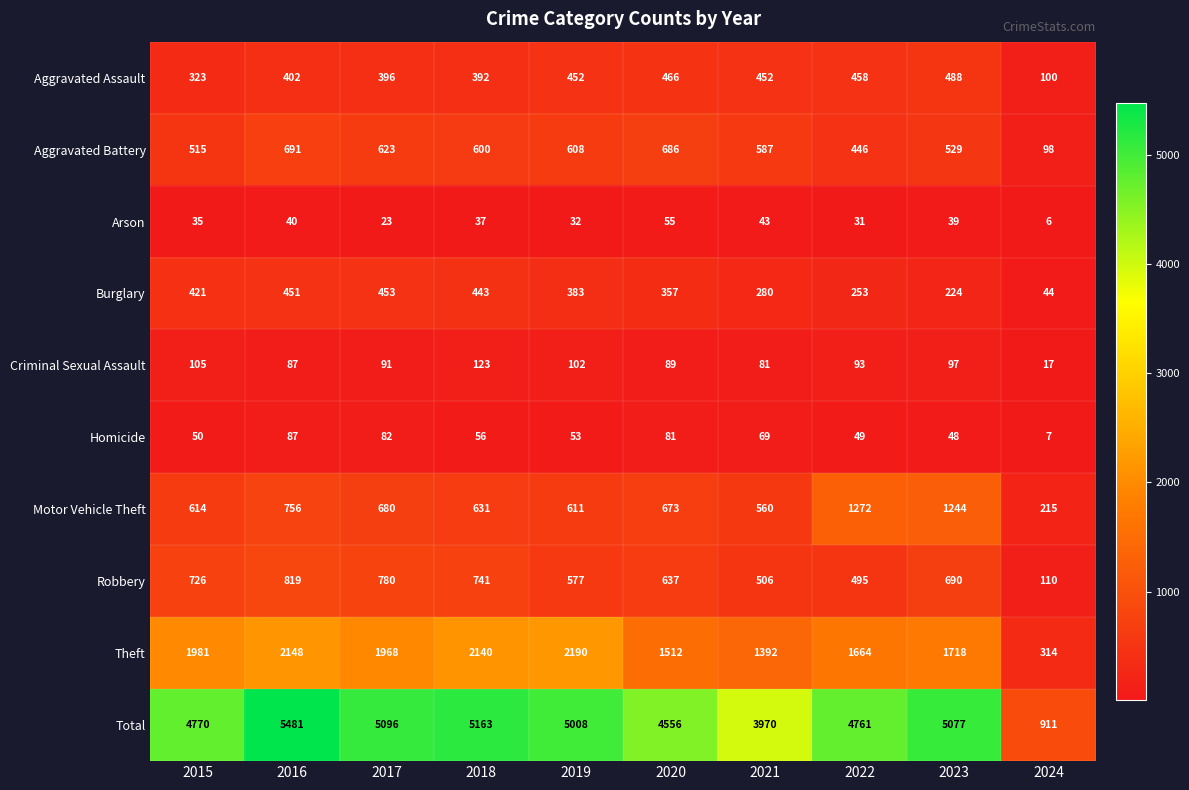

At how many categories does at least one series exceed 3007?

9